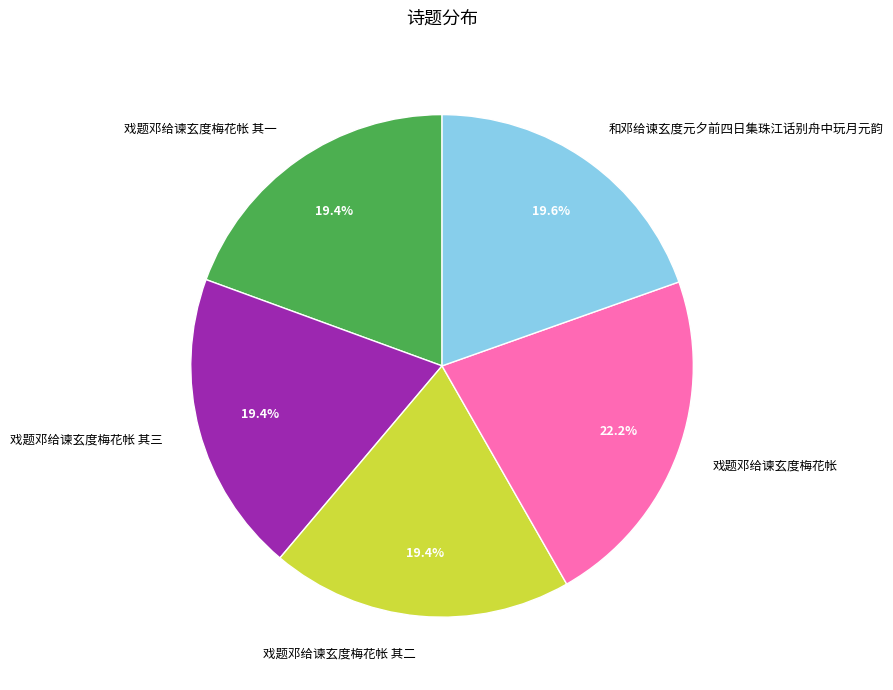

Do 戏题邓给谏玄度梅花帐 其三 and 戏题邓给谏玄度梅花帐 其二 together represent more than half of the pie?

No